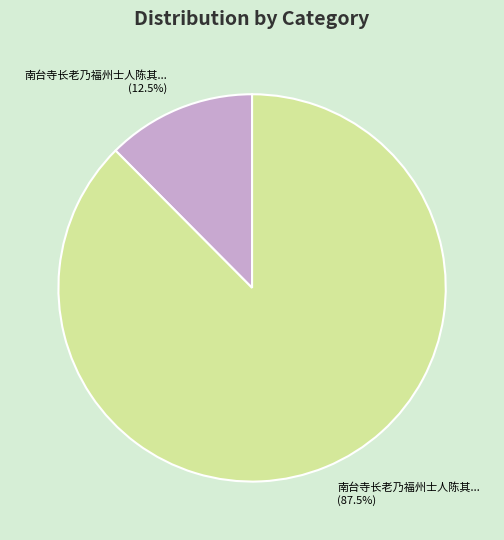

To the nearest percent, what is the average slice percentage?

50%